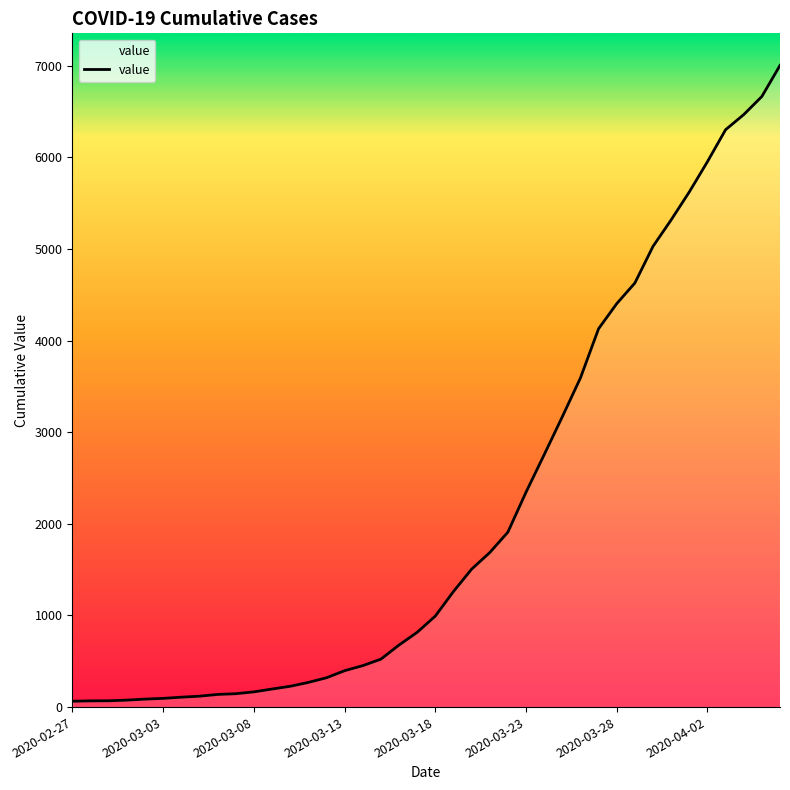

What is the greatest value displayed?

7003